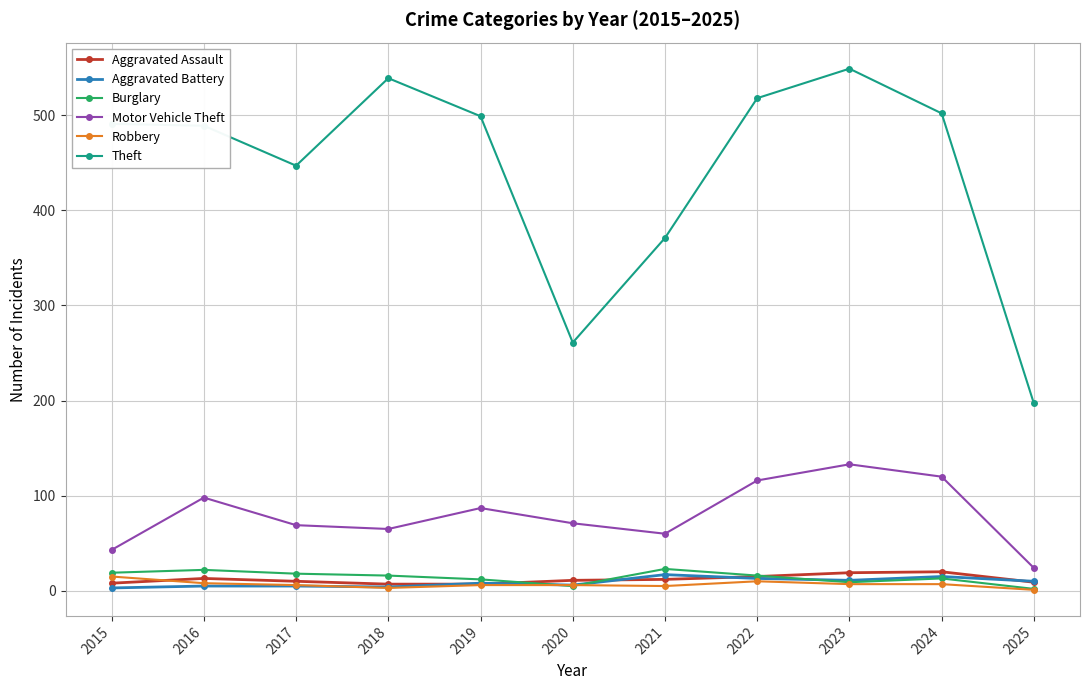

Which series has the largest range (max minus min)?

Theft